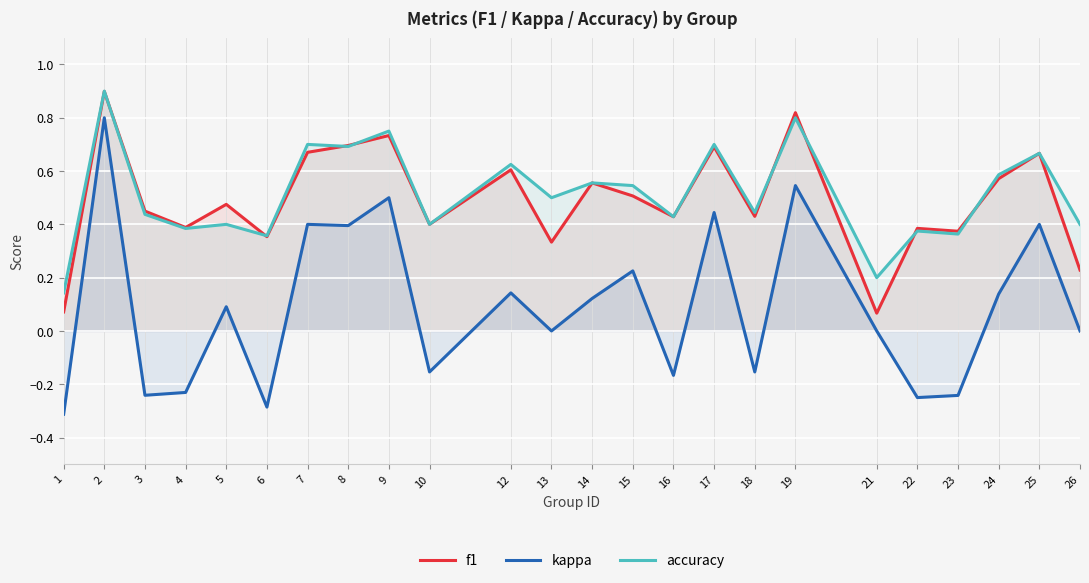

True or false: kappa and f1 intersect in this chart.

False